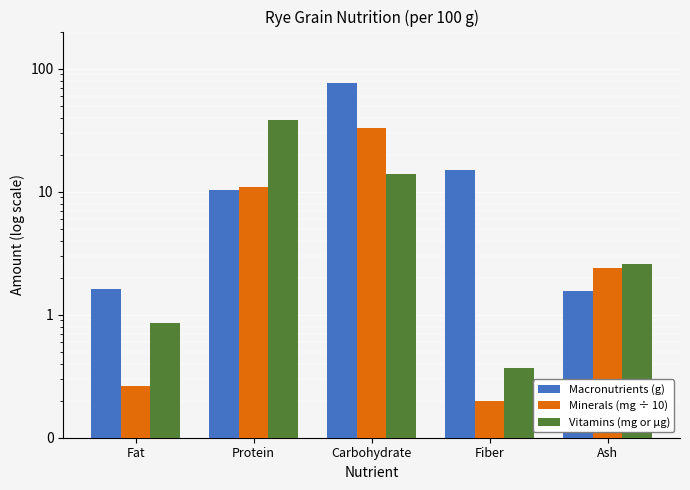

What is the total value across all series at Protein?

59.3